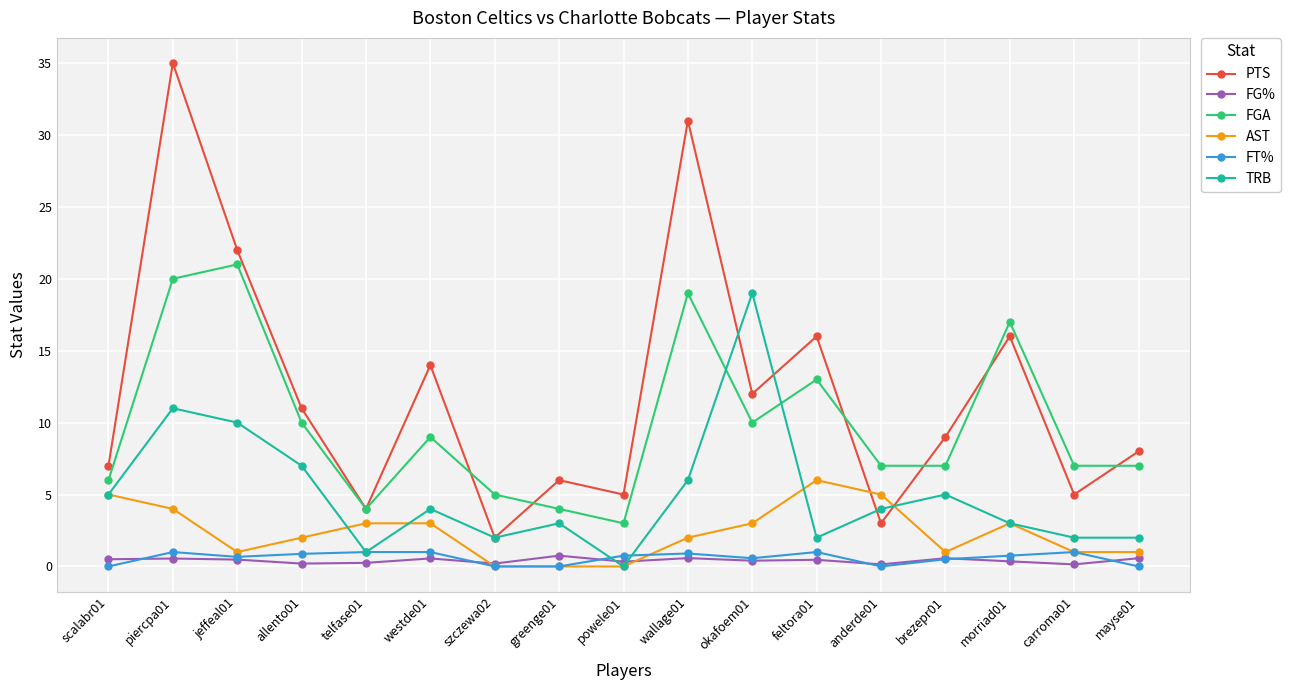

How many intersections are there between TRB and FGA?

2